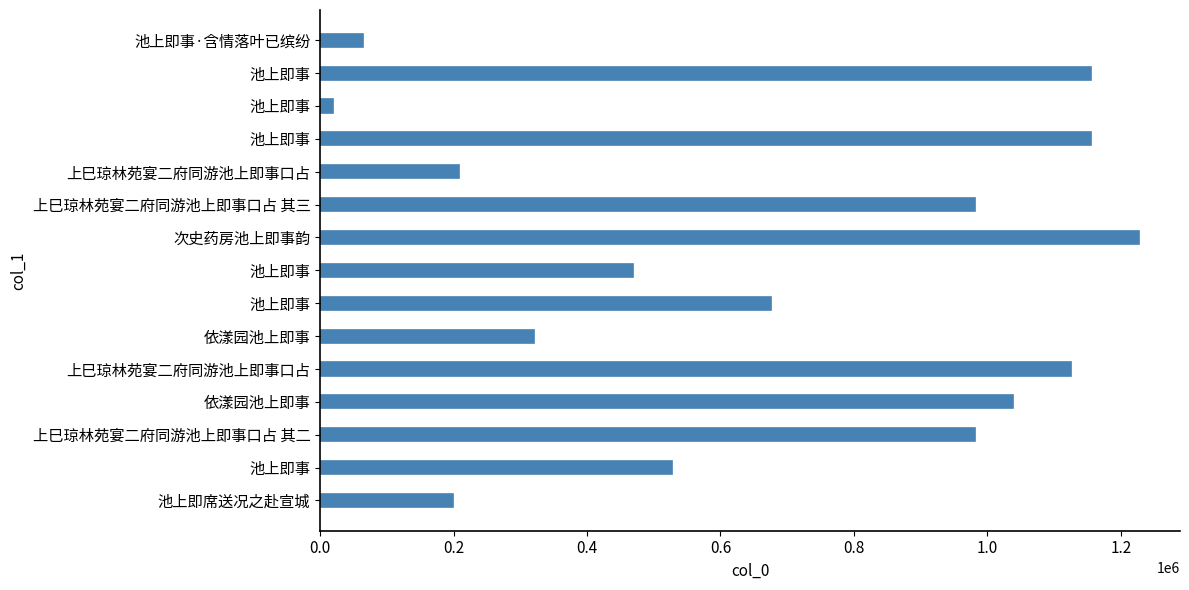

How many bars are there in total?

15